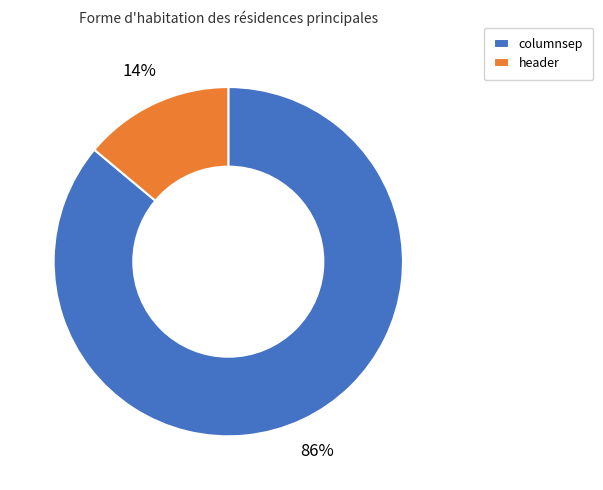

To the nearest percent, what portion does header represent?

14%